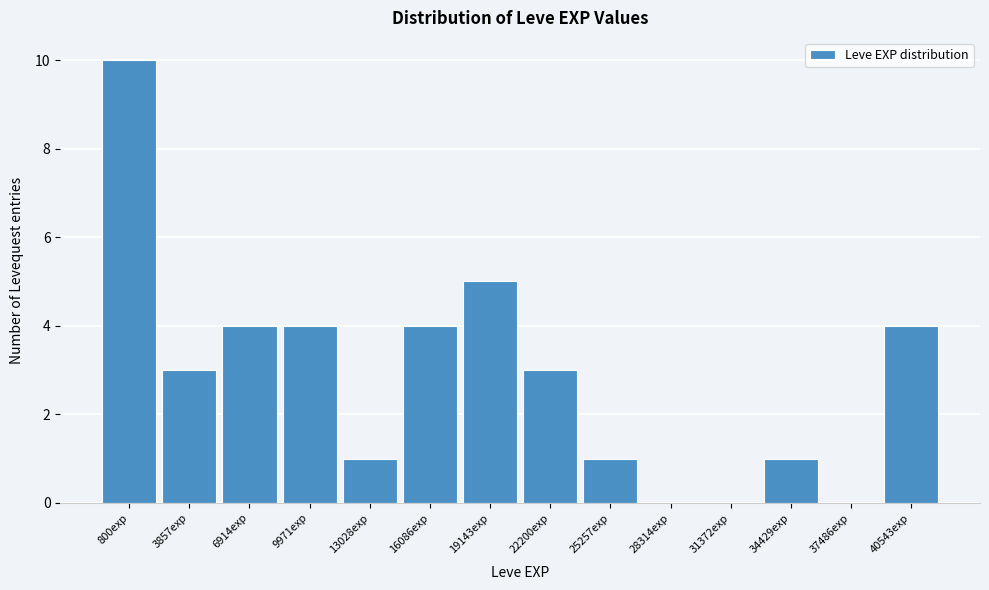

Reading right to left, what are all the values shown in this chart?

40543exp=4	37486exp=0	34429exp=1	31372exp=0	28314exp=0	25257exp=1	22200exp=3	19143exp=5	16086exp=4	13028exp=1	9971exp=4	6914exp=4	3857exp=3	800exp=10